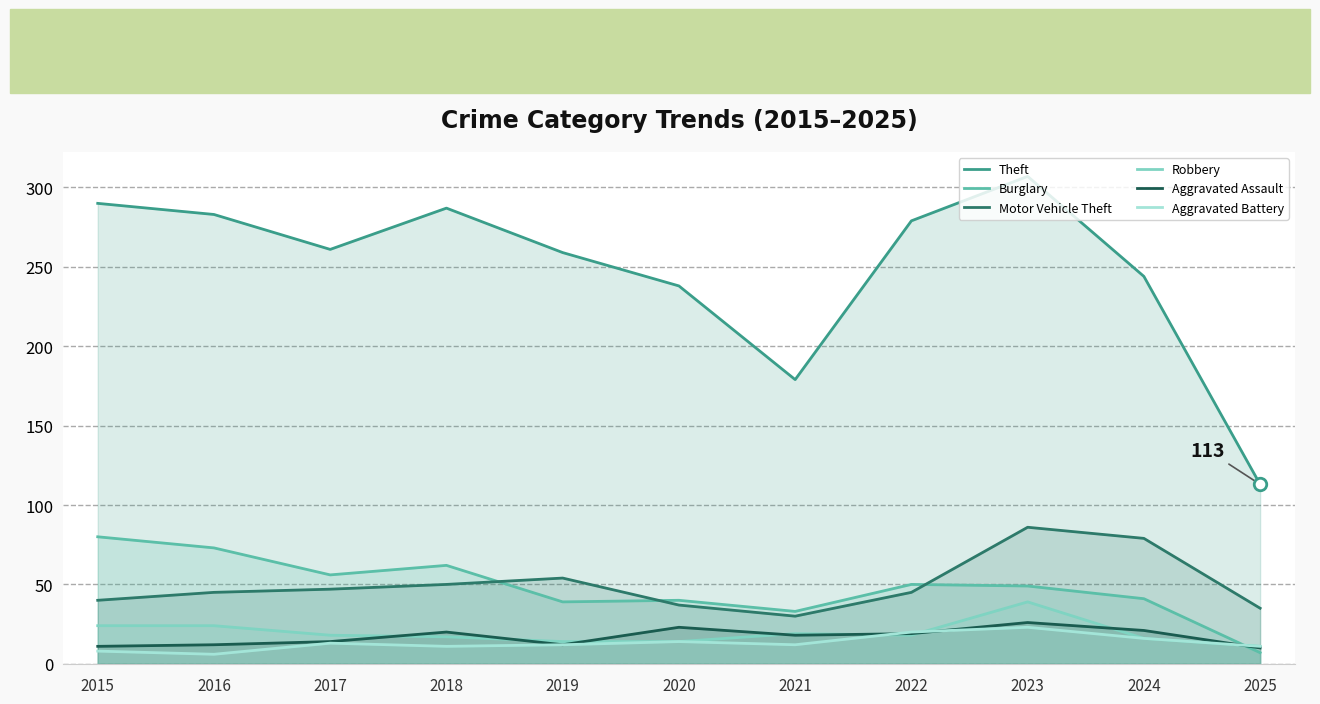

What is the sum of the Aggravated Assault values at 2017 and 2025?

24